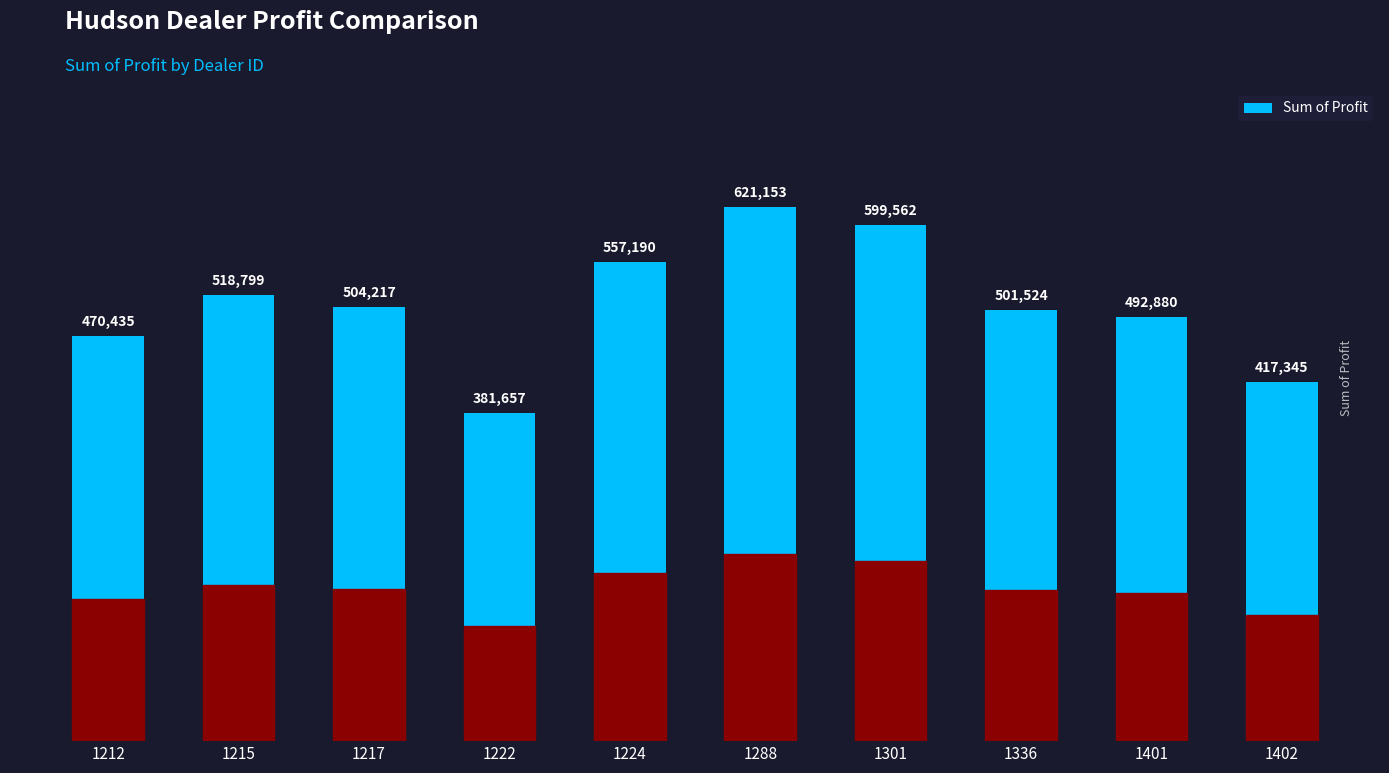

Read the value at 1288.

621153.0